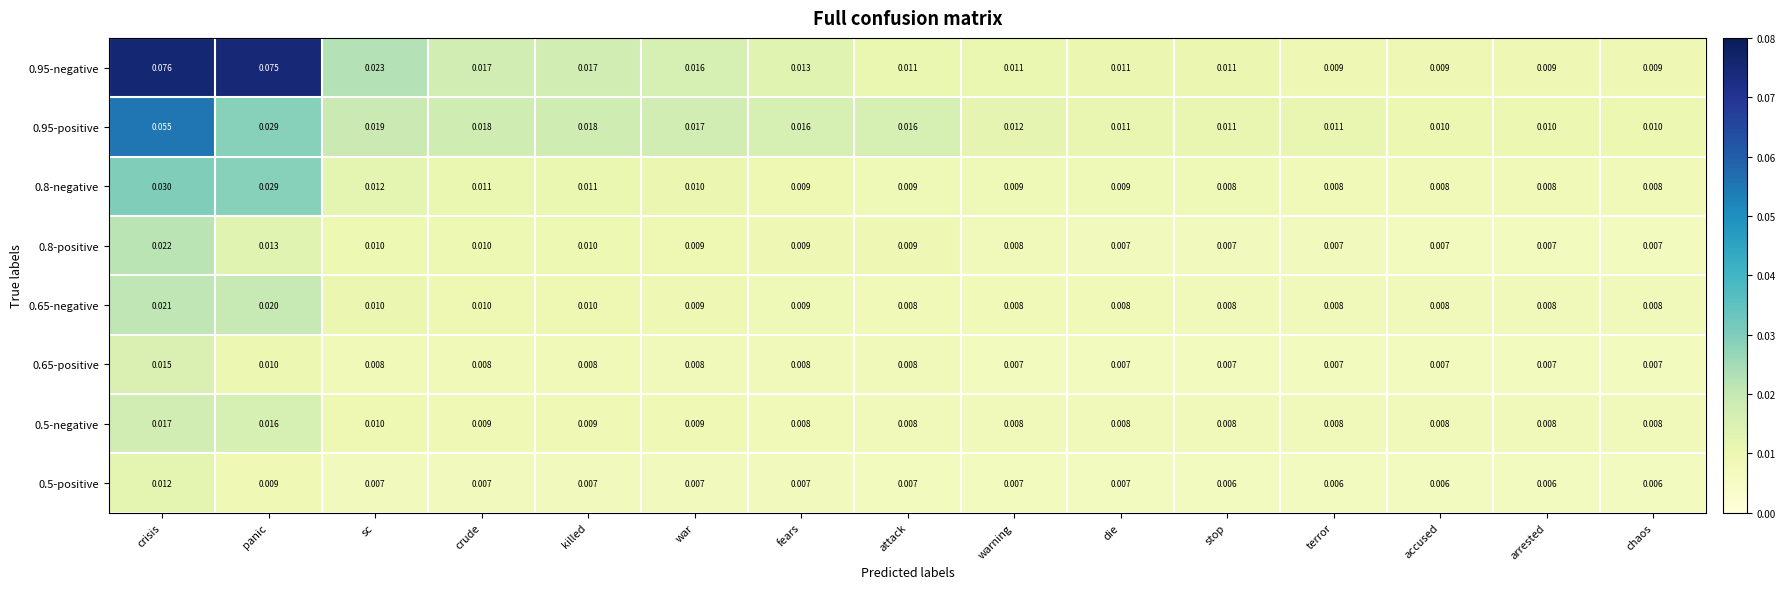

Rank the series by their maximum value, from lowest to highest.

0.5-positive, 0.65-positive, 0.5-negative, 0.65-negative, 0.8-positive, 0.8-negative, 0.95-positive, 0.95-negative